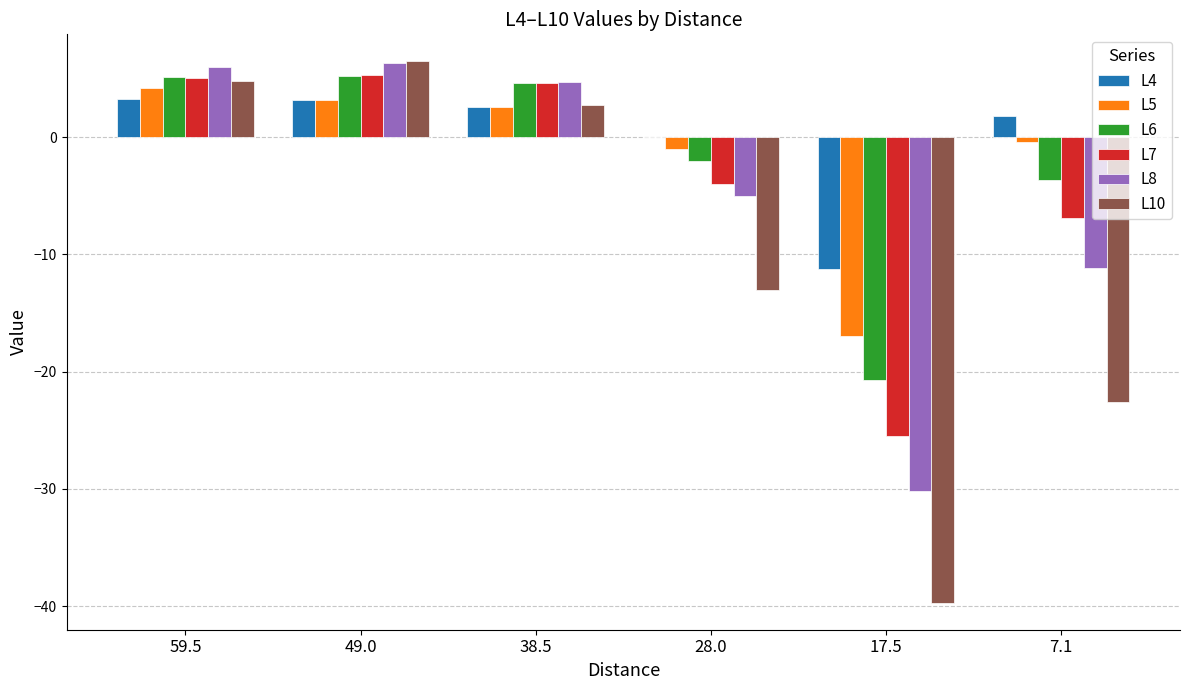

What is the total value across all series at 59.5?

28.4